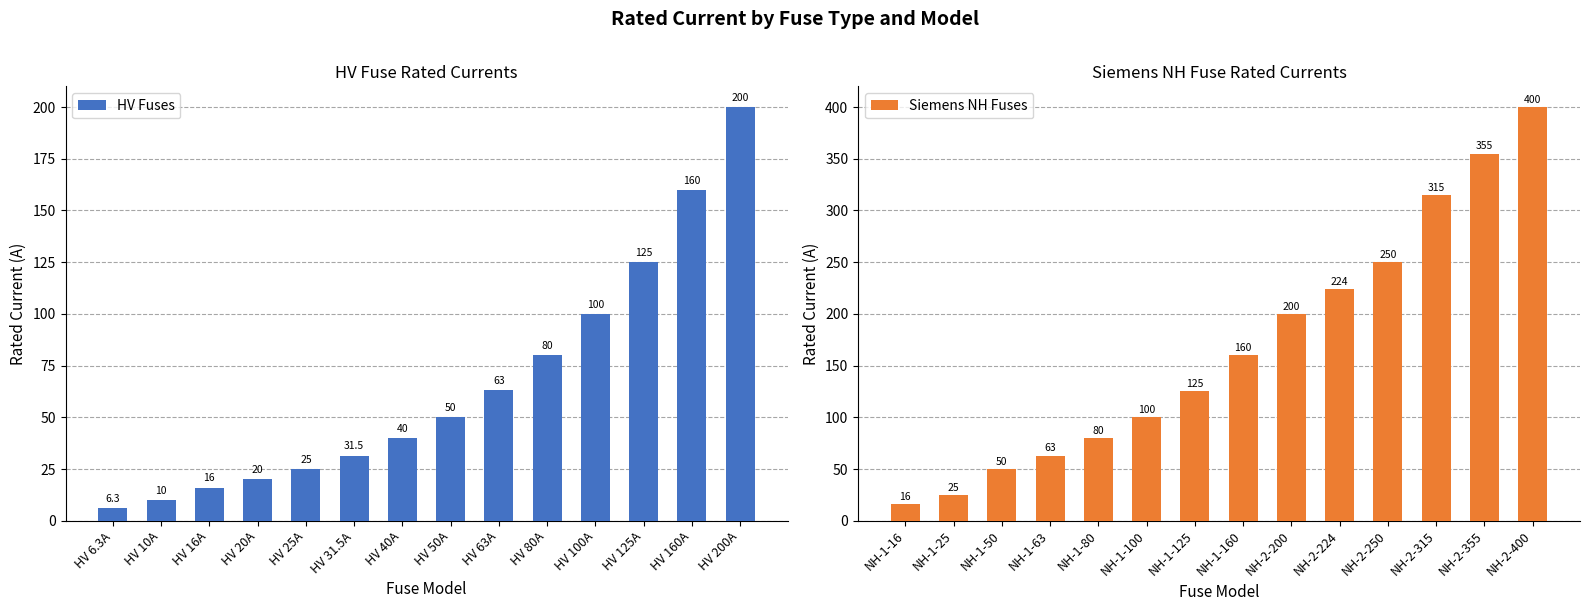

The value of Siemens NH Fuses at NH-2-224 is 353. True or false?

False